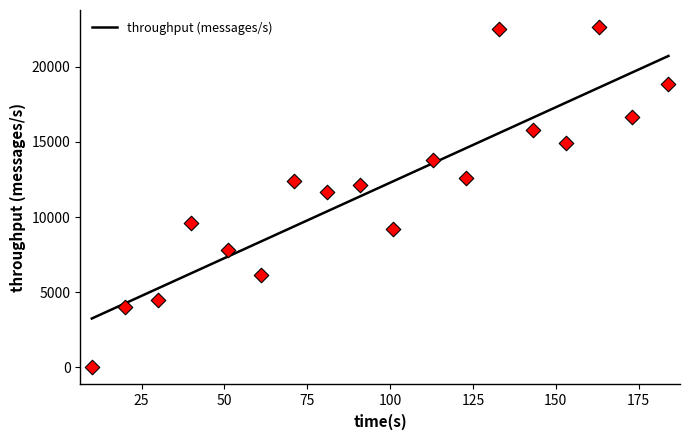

Between 51 and 143, which is larger?

143